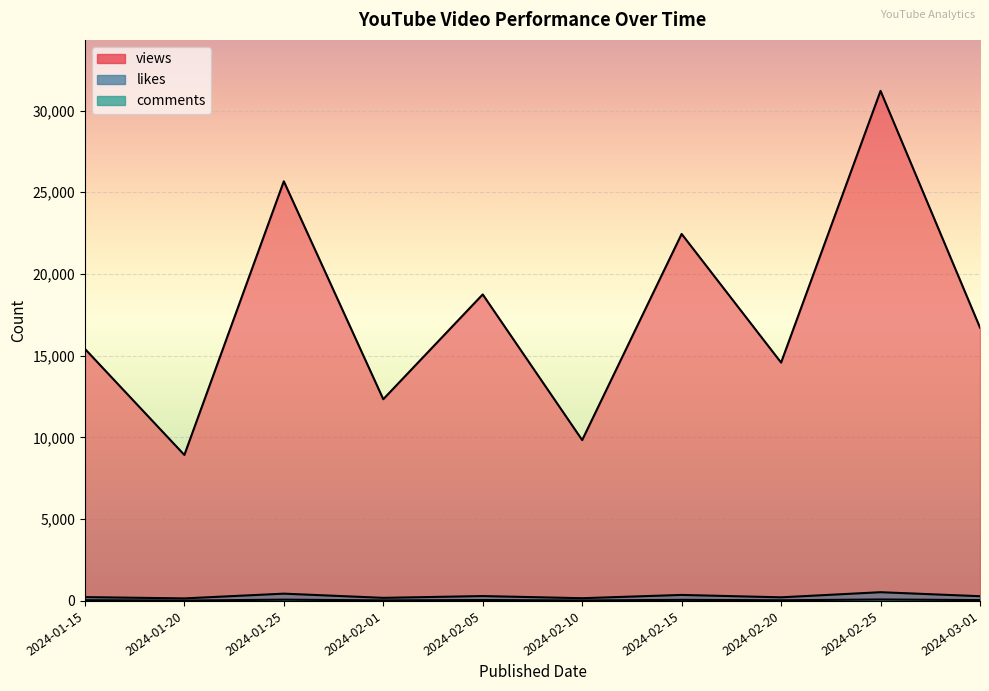

Rank the series at 2024-02-25 from highest to lowest value.

views, likes, comments